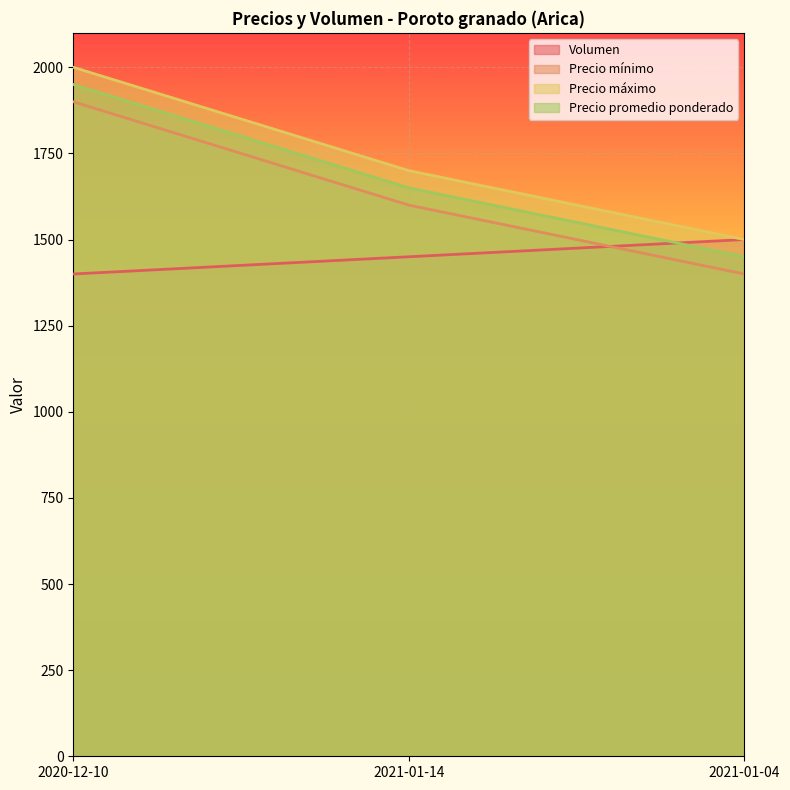

At 2020-12-10, list the series in order from largest to smallest.

Precio máximo, Precio promedio ponderado, Precio mínimo, Volumen